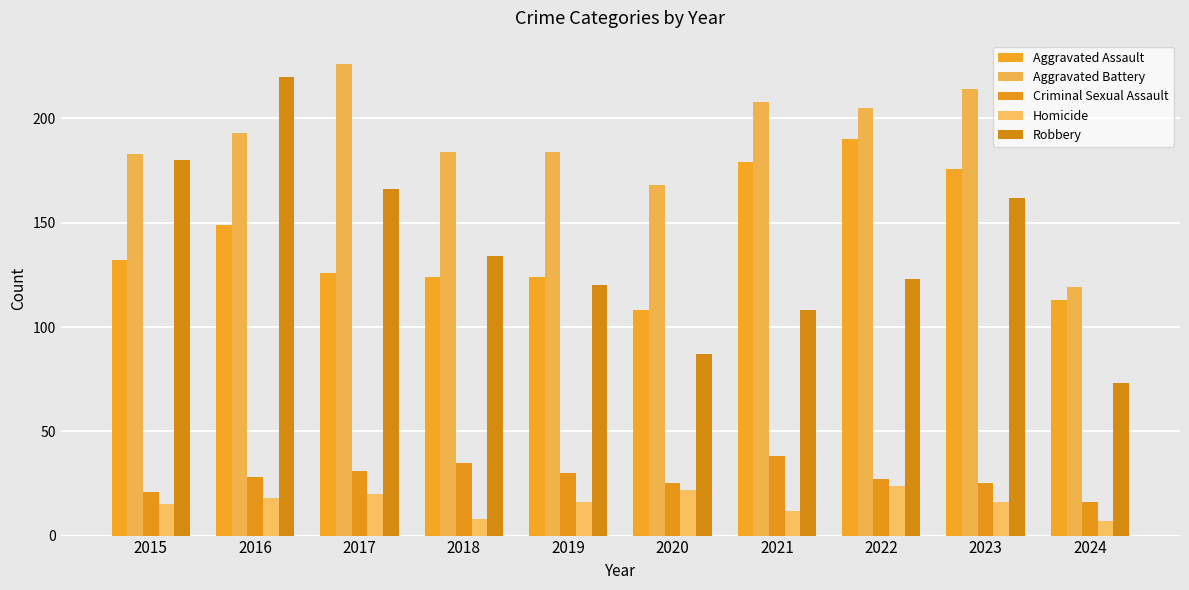

Between 2021 and 2022, which series saw the biggest shift?

Robbery